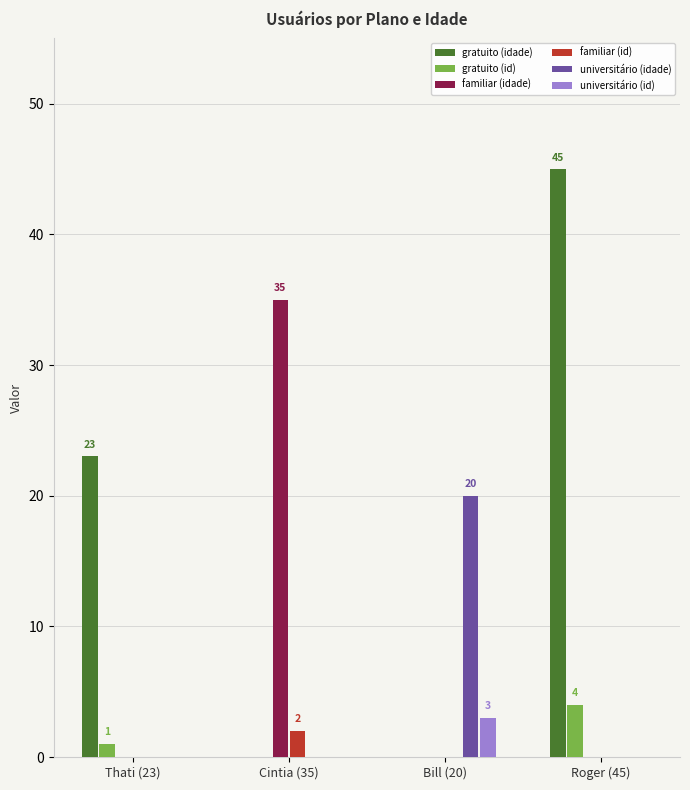

The familiar (idade) series shows 18 at Bill (20). True or false?

False